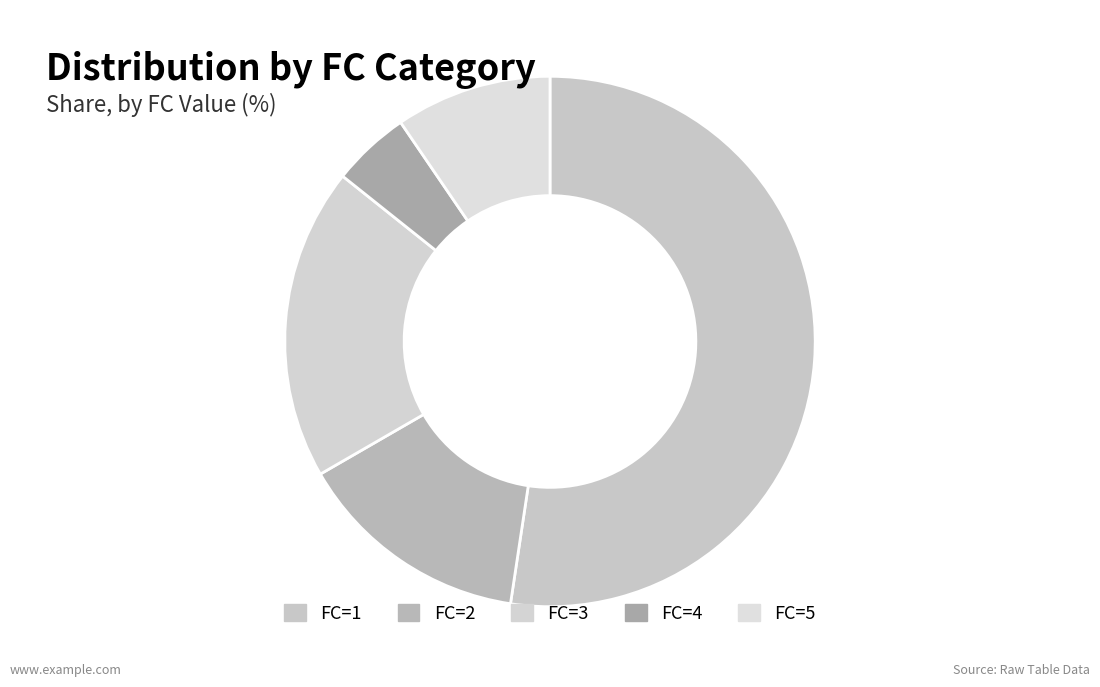

How many slices are in this pie chart?

5